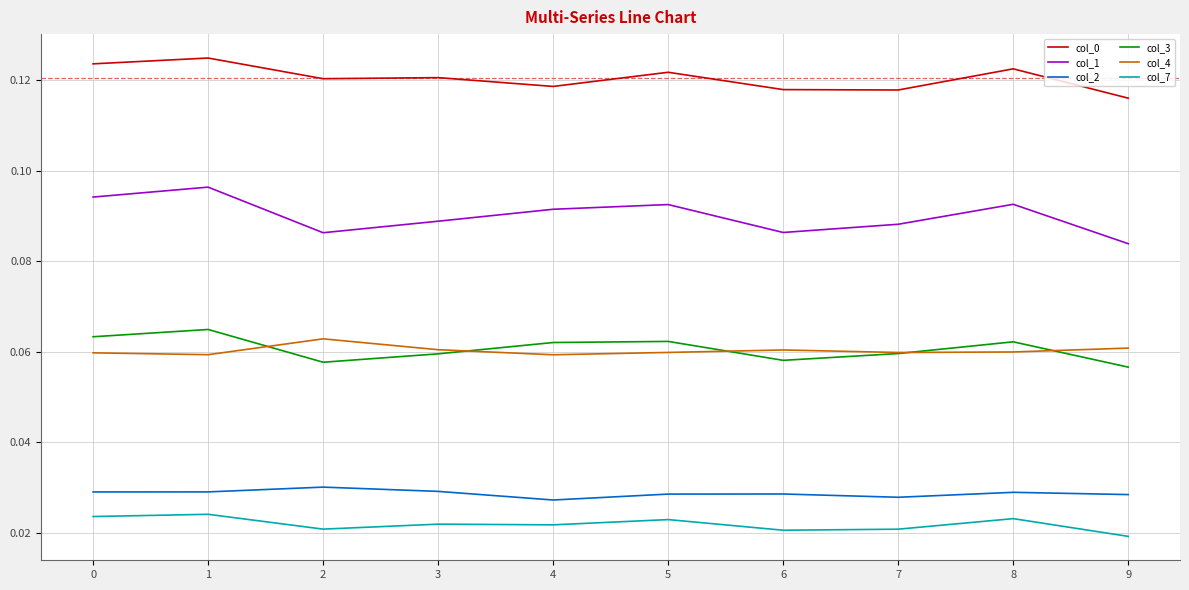

True or false: col_3 and col_2 intersect in this chart.

False